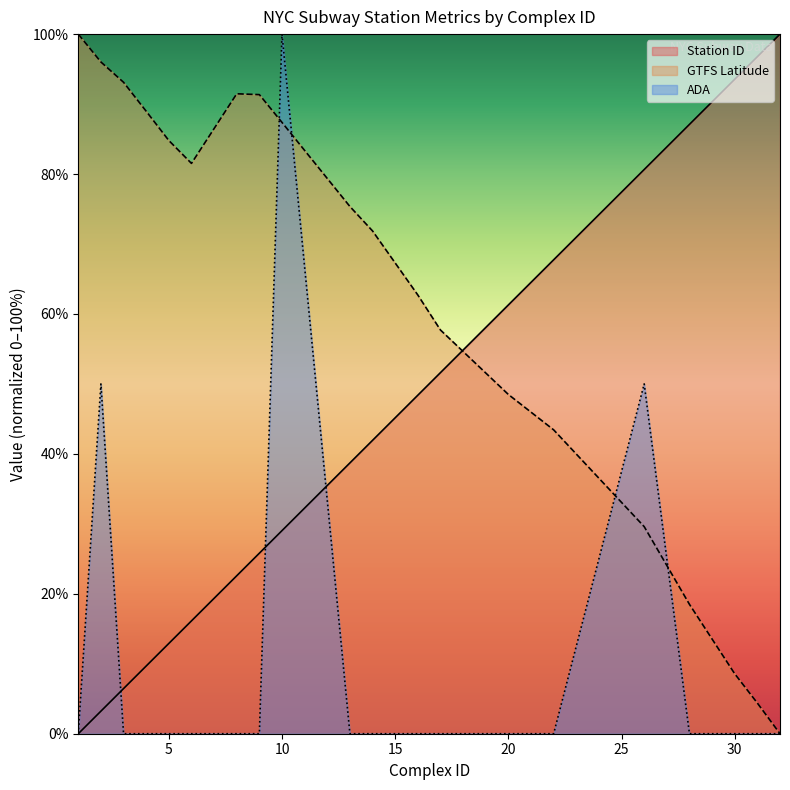

Which category has the lowest value across all series?

32